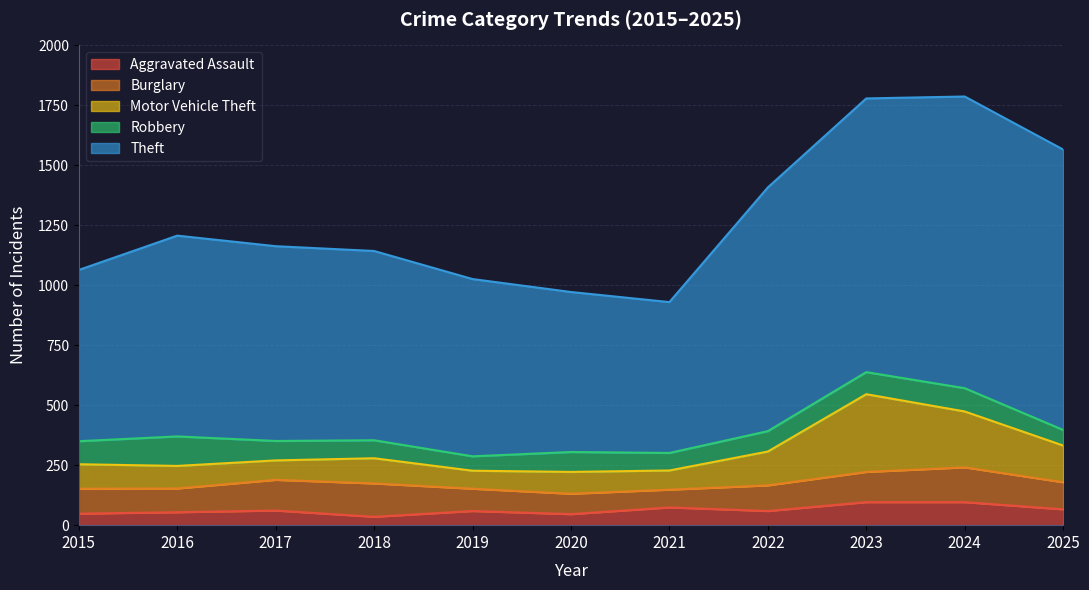

Reading left to right, what are all the values shown in this chart?

Aggravated Assault: 48	54	61	35	59	46	74	59	96	96	66
Burglary: 104	99	128	139	93	85	74	107	126	145	113
Motor Vehicle Theft: 102	94	81	105	75	91	80	141	324	233	153
Robbery: 96	123	81	75	60	83	73	85	92	97	65
Theft: 714	837	812	789	739	667	629	1016	1141	1216	1169